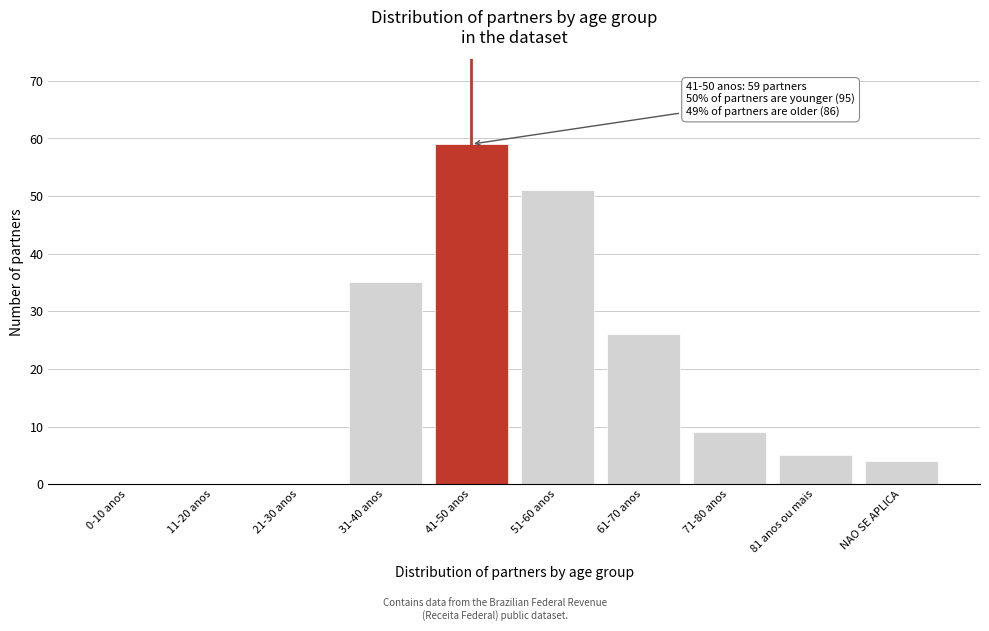

Reading left to right, what are all the values shown in this chart?

0-10 anos=0	11-20 anos=0	21-30 anos=0	31-40 anos=35	41-50 anos=59	51-60 anos=51	61-70 anos=26	71-80 anos=9	81 anos ou mais=5	NAO SE APLICA=4